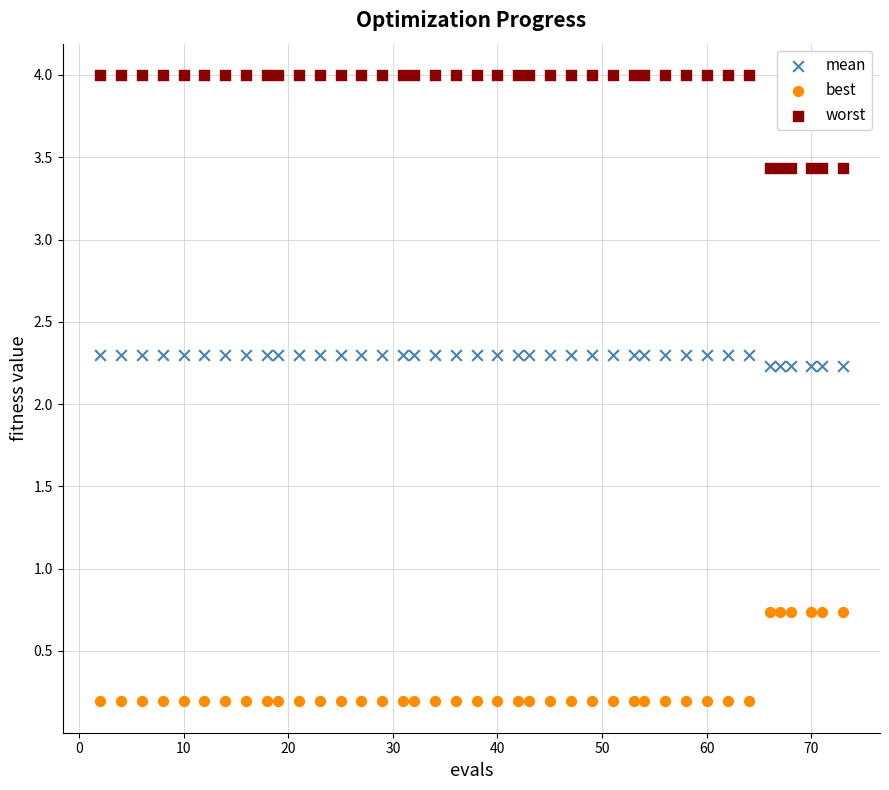

Which series contains the lowest Y value?

best